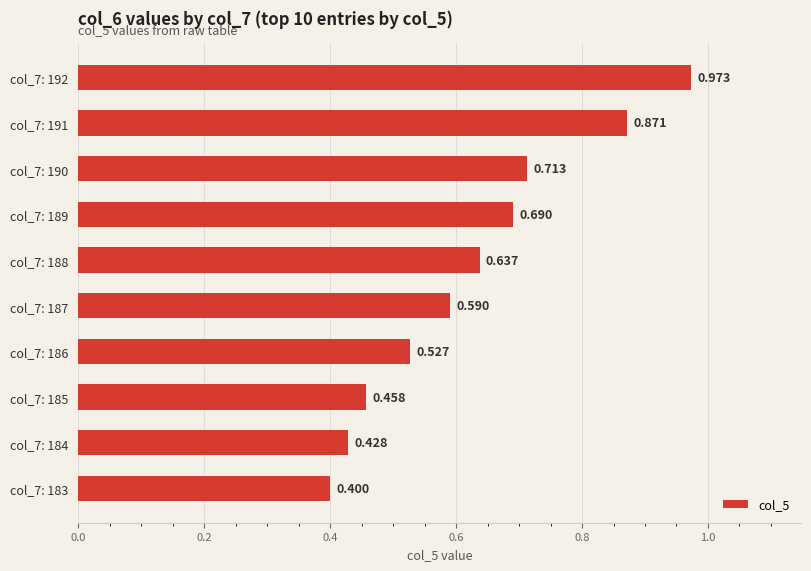

How many categories are shown in the chart?

10